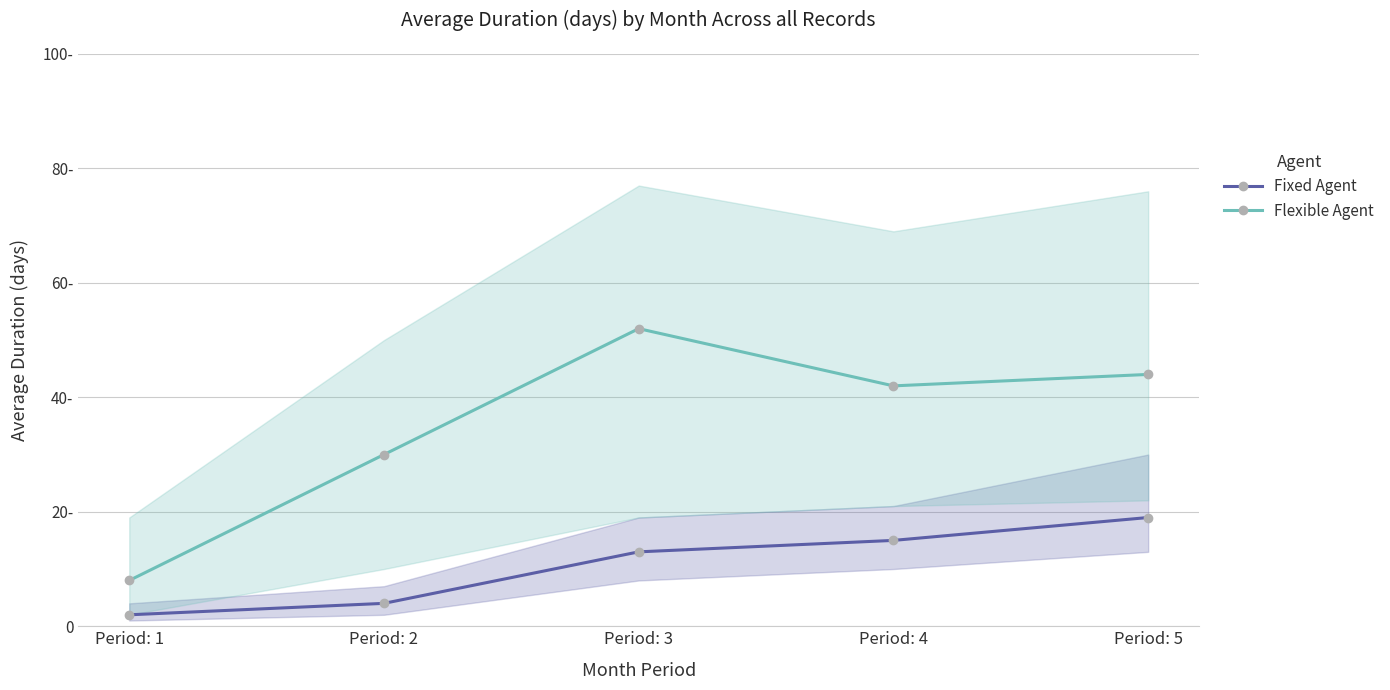

How many lines are shown in the chart?

2